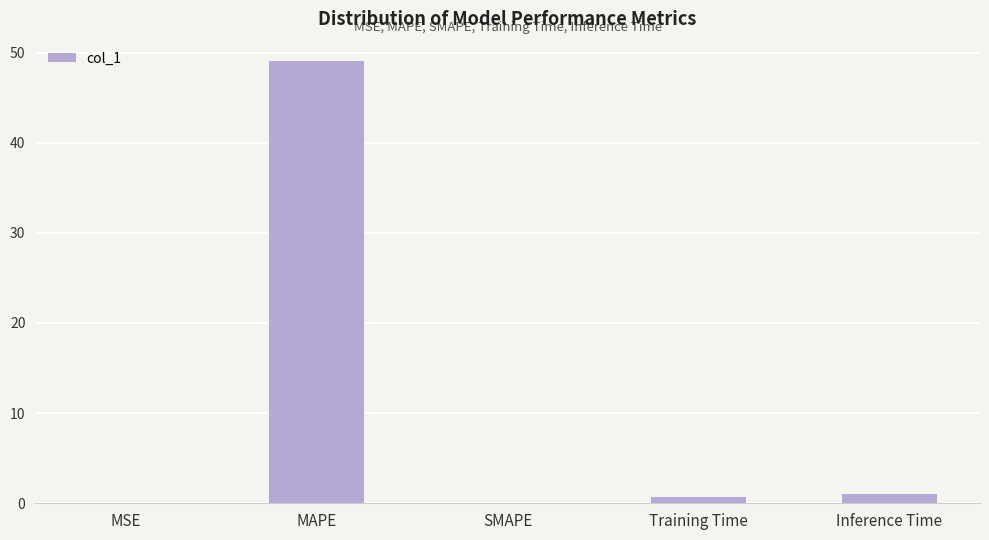

How many distinct data groups are displayed?

1